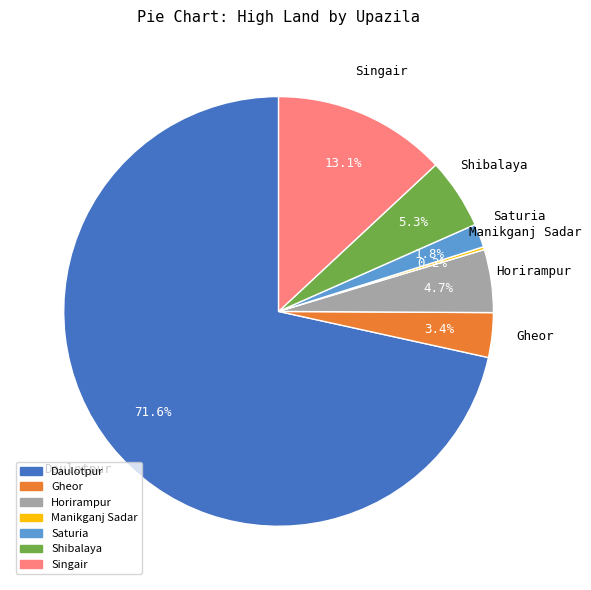

Approximately how many times larger is the value at Horirampur compared to Gheor?

1.4